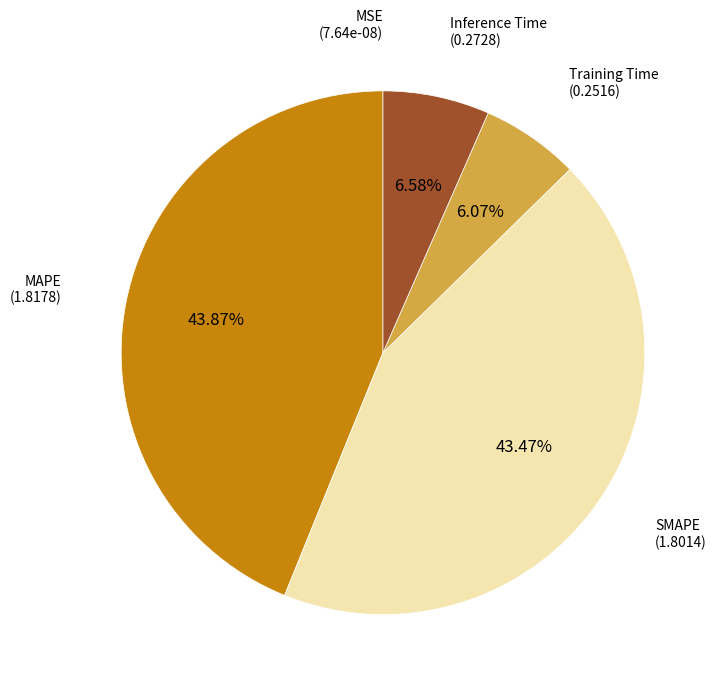

Is there a majority slice in this chart?

No